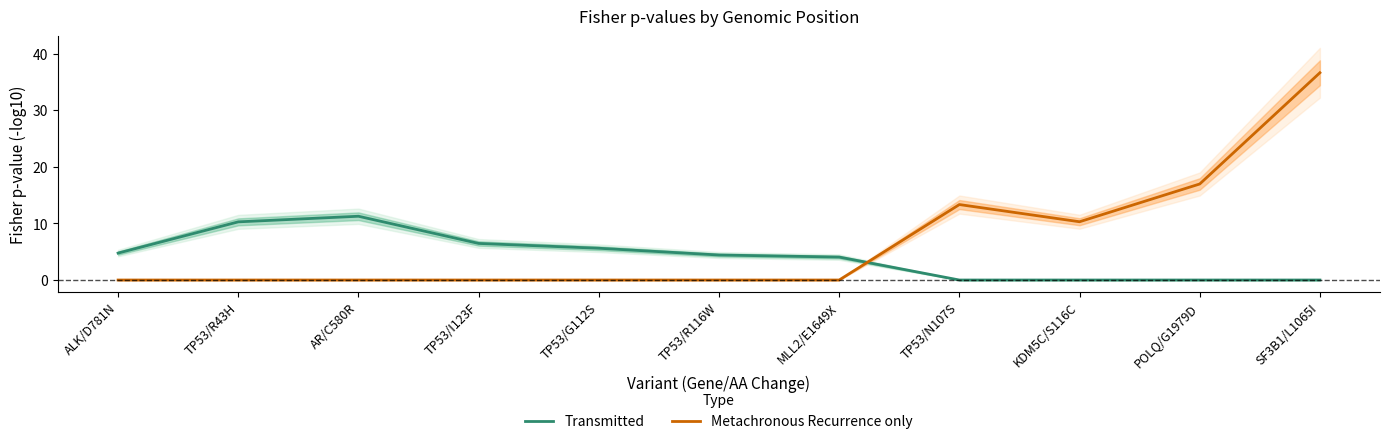

How many intersections are there between Transmitted and Metachronous Recurrence only?

1